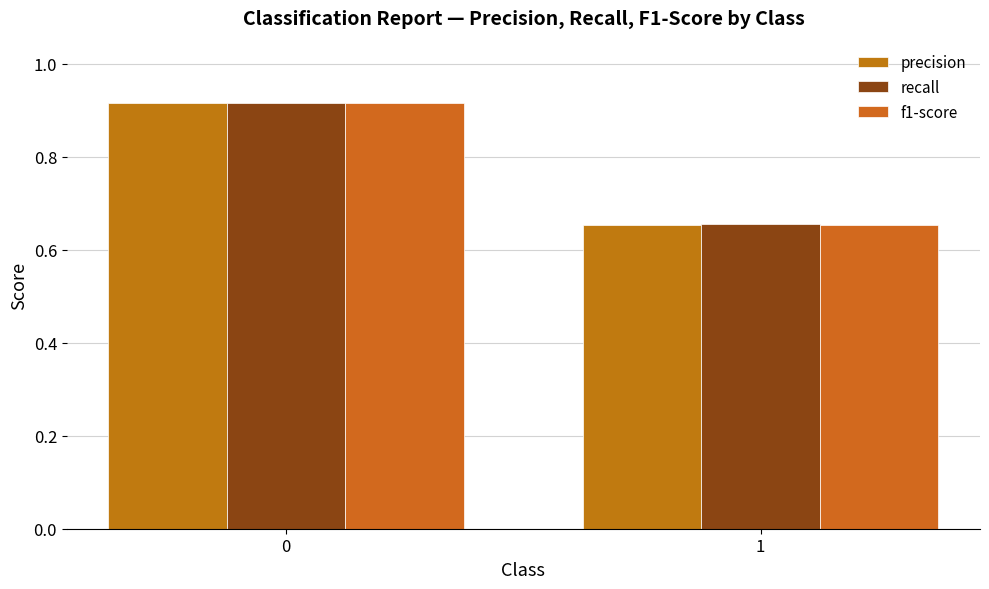

Reading right to left, list all the values displayed in this chart.

precision: 0.7	0.9
recall: 0.7	0.9
f1-score: 0.7	0.9